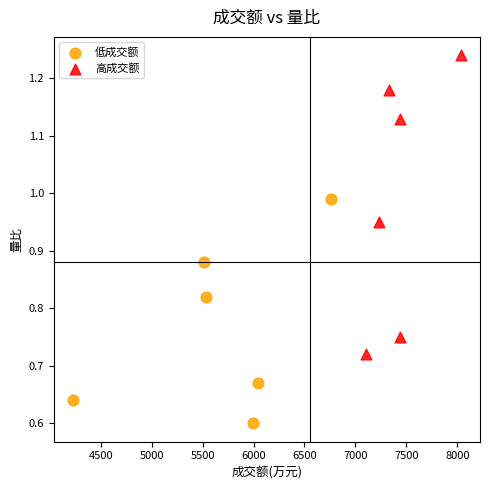

Which series contains the lowest Y value?

低成交额